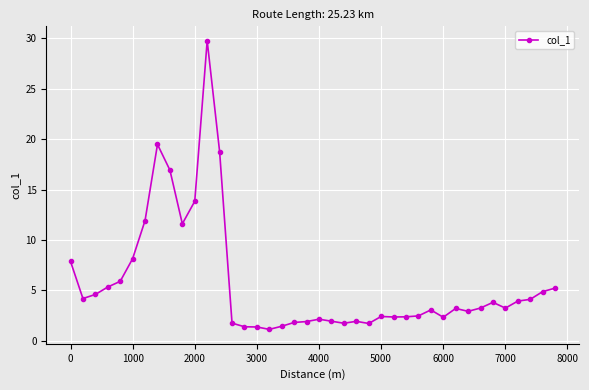

How many lines are shown in the chart?

1